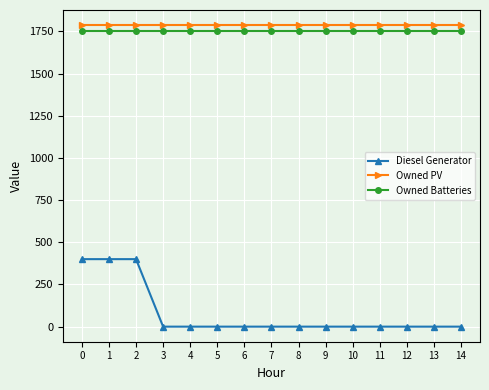

Is the value of Owned PV at 5 greater than the value of Diesel Generator at 1?

Yes